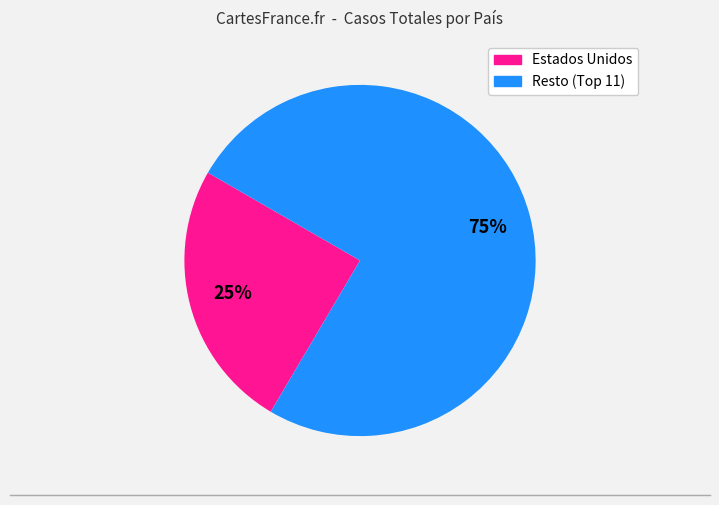

To the nearest percent, what is the average slice percentage?

50%